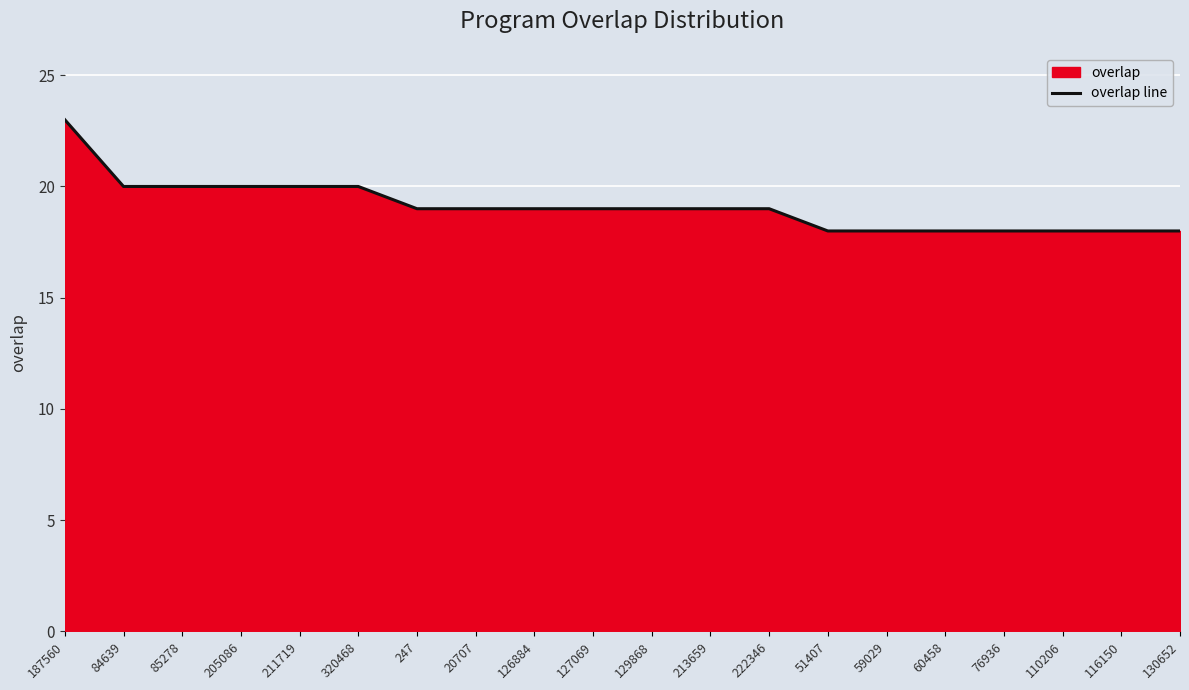

True or false: there are more than 1 points higher than both neighbors.

False